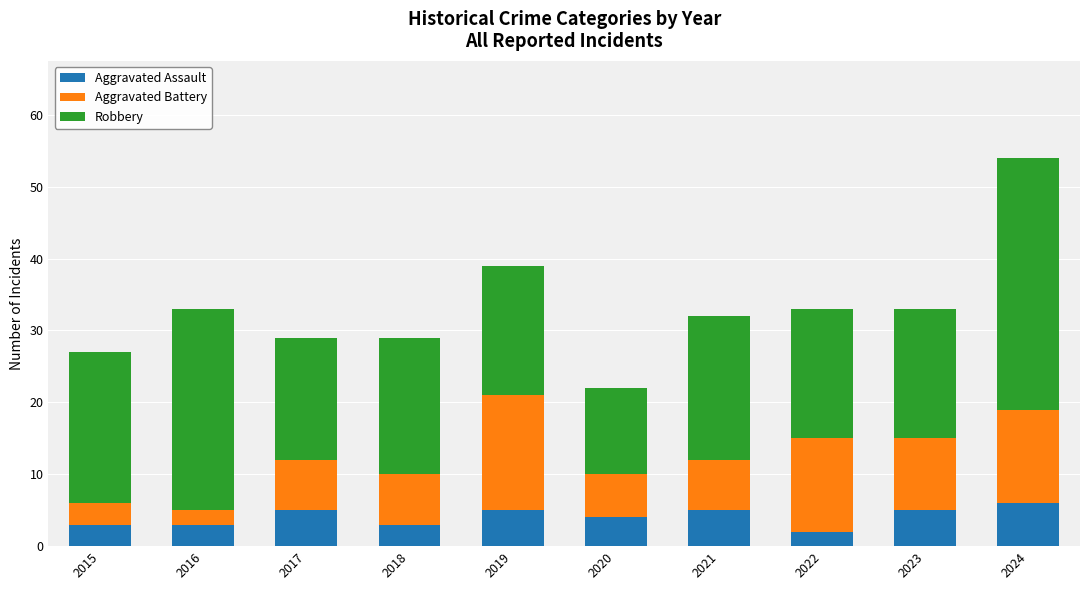

Are the bars horizontal?

No